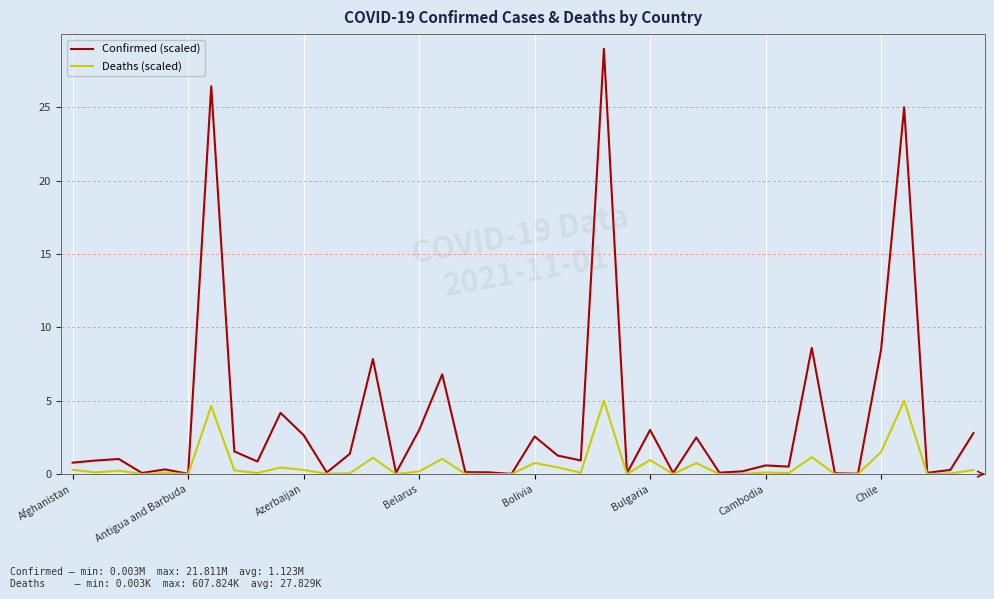

Which series has the largest total across all categories?

Confirmed (scaled)